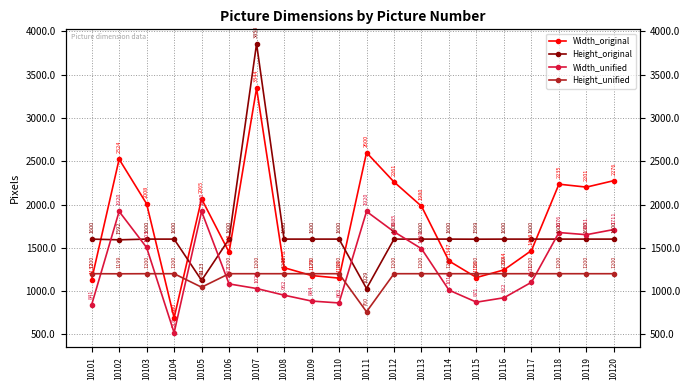

How many interior local valleys does the Height_unified series have?

3